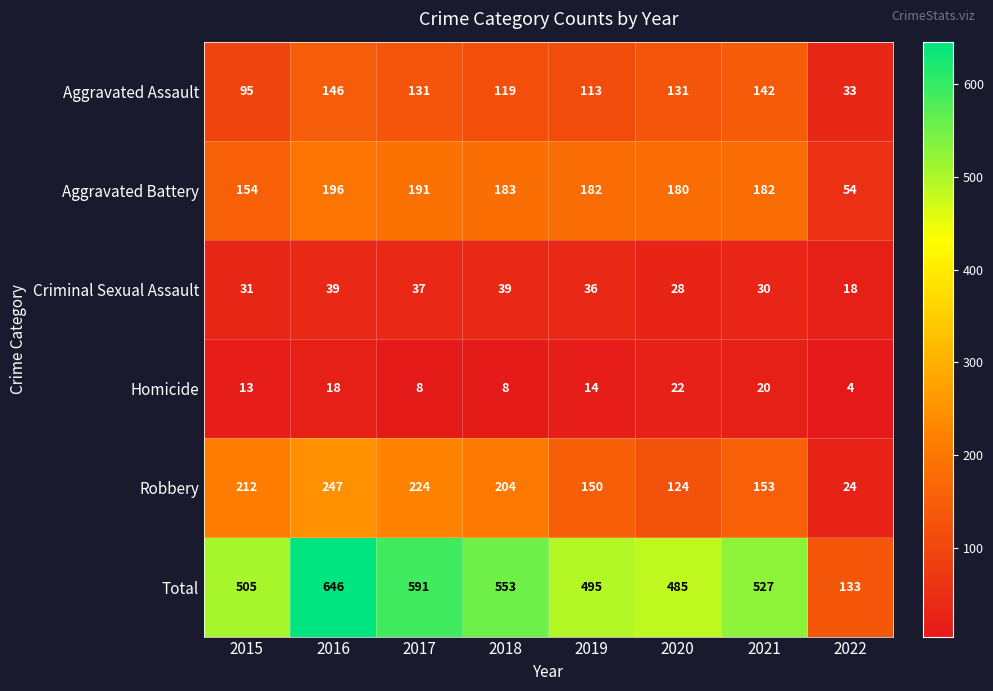

At which category is the sum across all series the highest?

2016